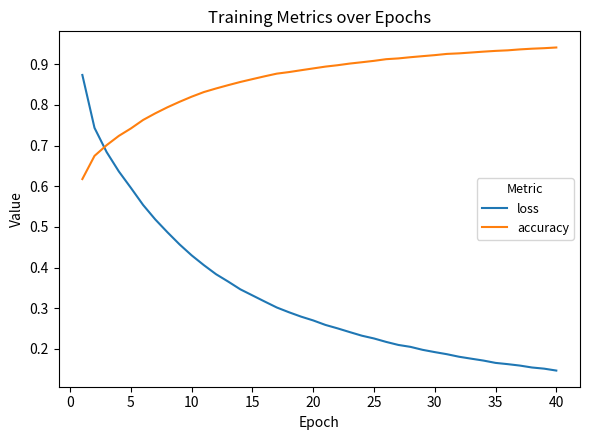

Which series has the largest total across all categories?

accuracy